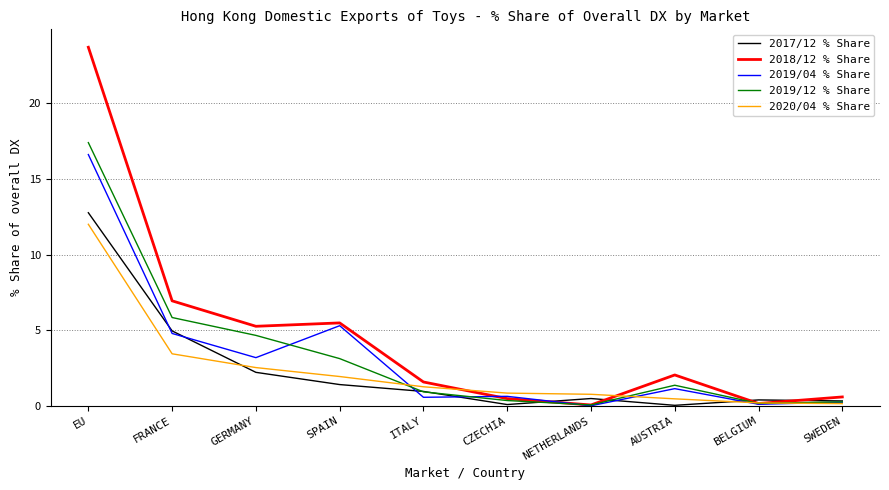

What position from the left is FRANCE?

2